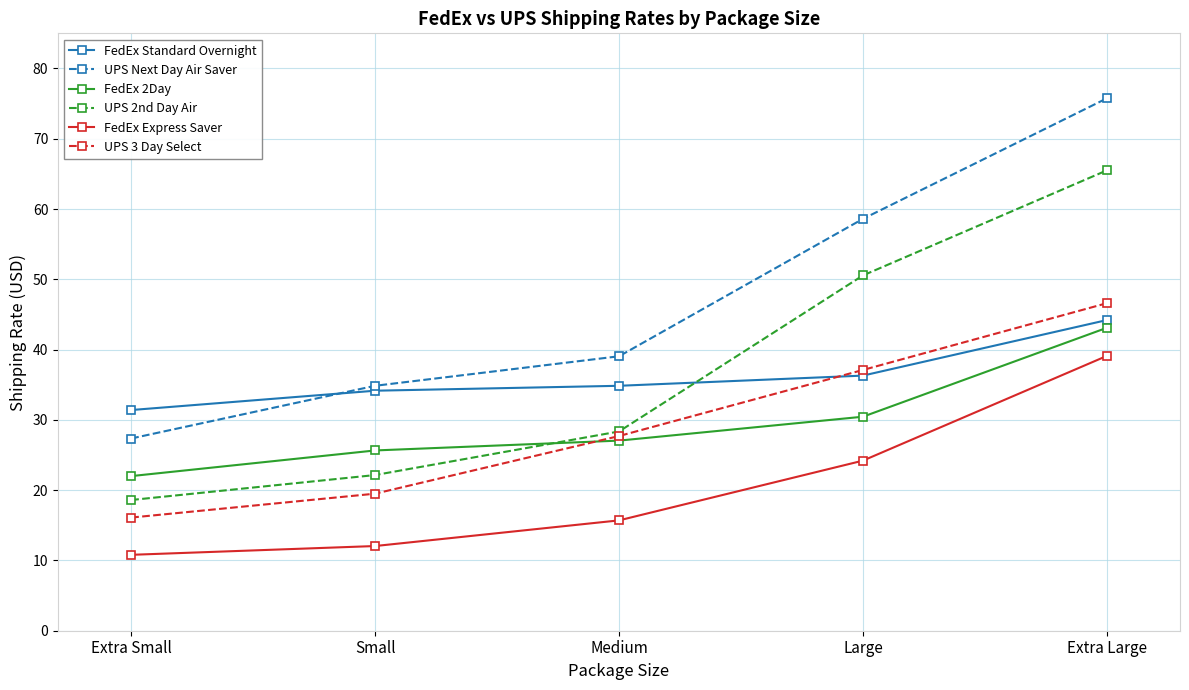

Is this an area chart (filled region under the line)?

No